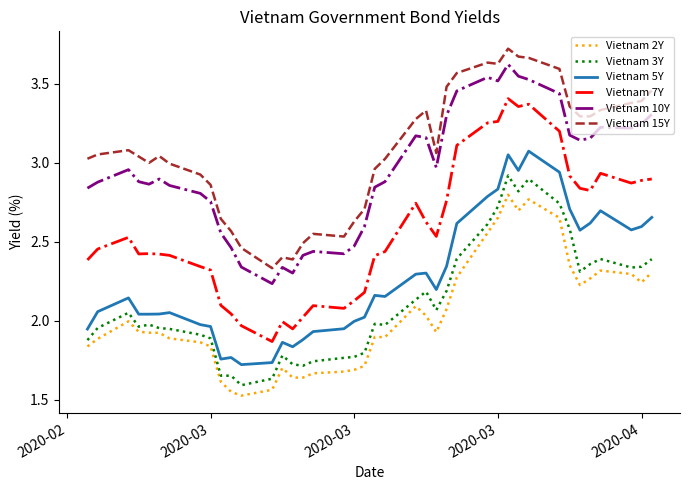

Count the number of data series in this chart.

6